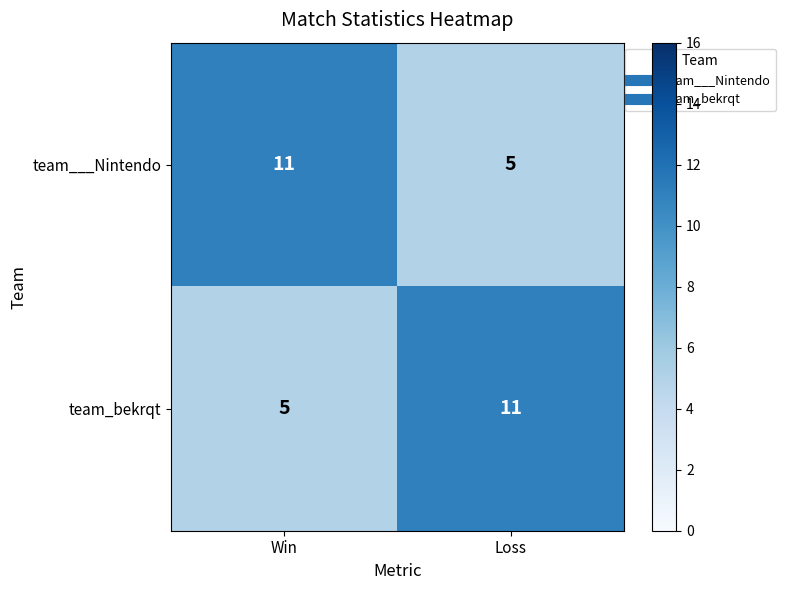

What is the sum of all team___Nintendo values?

16